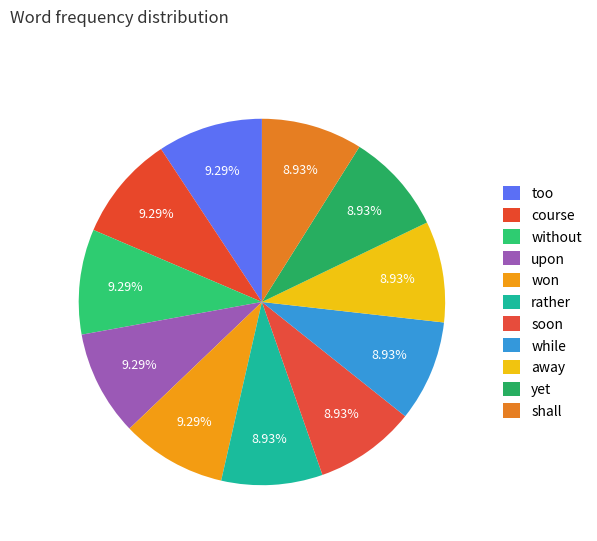

Which category has the biggest portion of the pie?

too